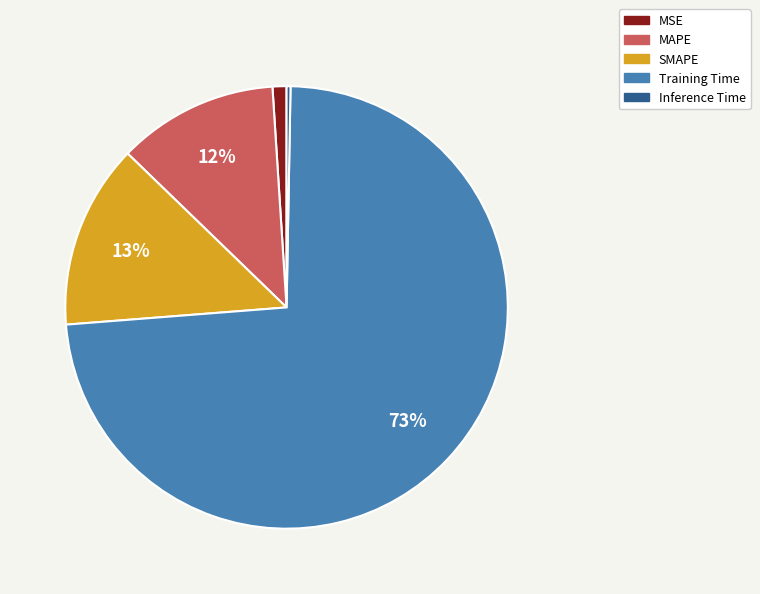

Which category accounts for the majority?

Training Time